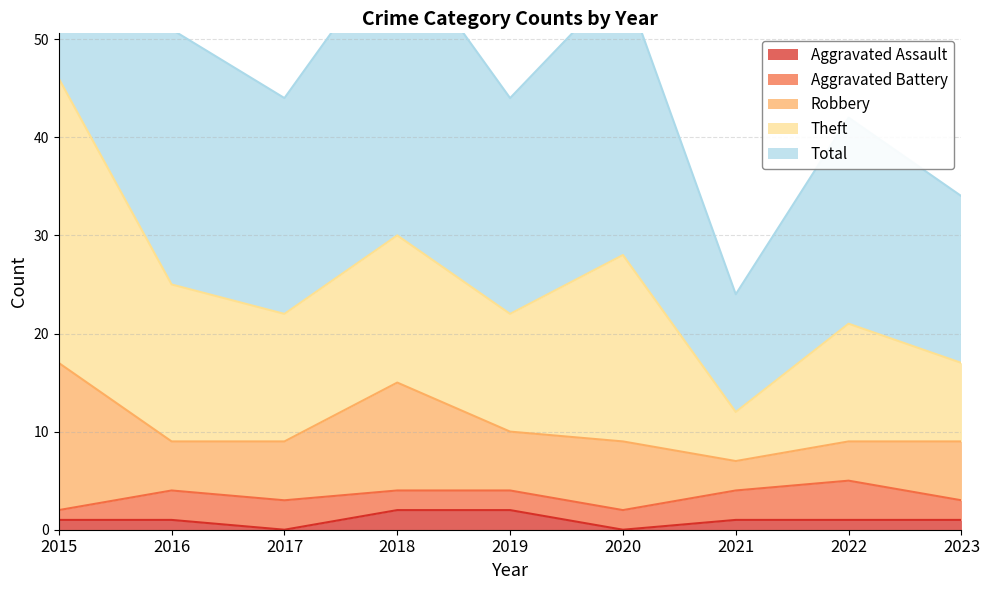

At 2016, list the series in order from largest to smallest.

Total, Theft, Robbery, Aggravated Battery, Aggravated Assault